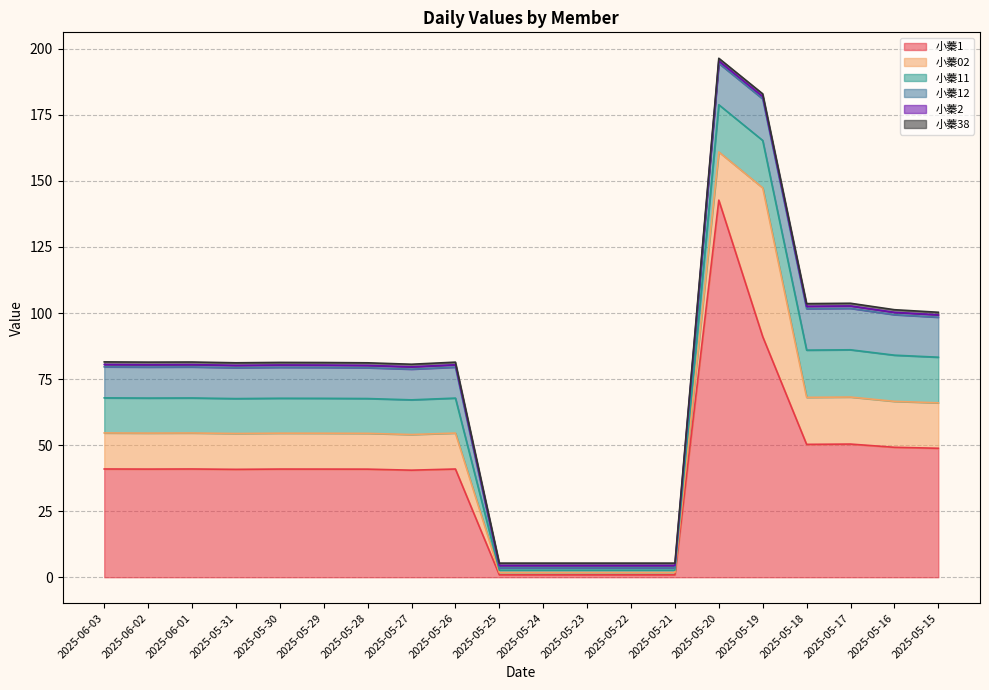

In 小蓁02, how many points are higher than both neighbors (excluding endpoints)?

4